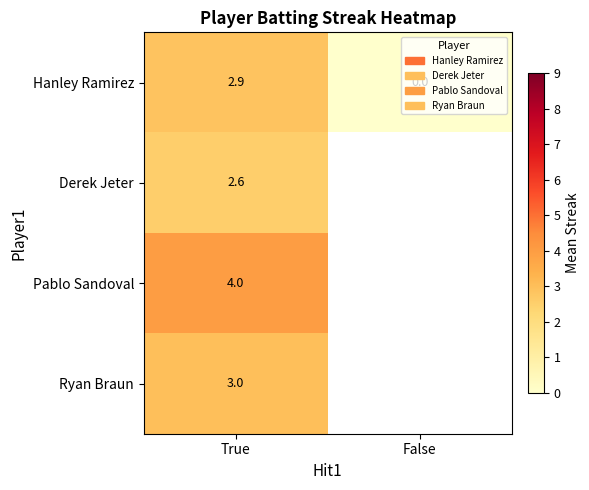

Rank the series at True from lowest to highest value.

Derek Jeter, Hanley Ramirez, Ryan Braun, Pablo Sandoval